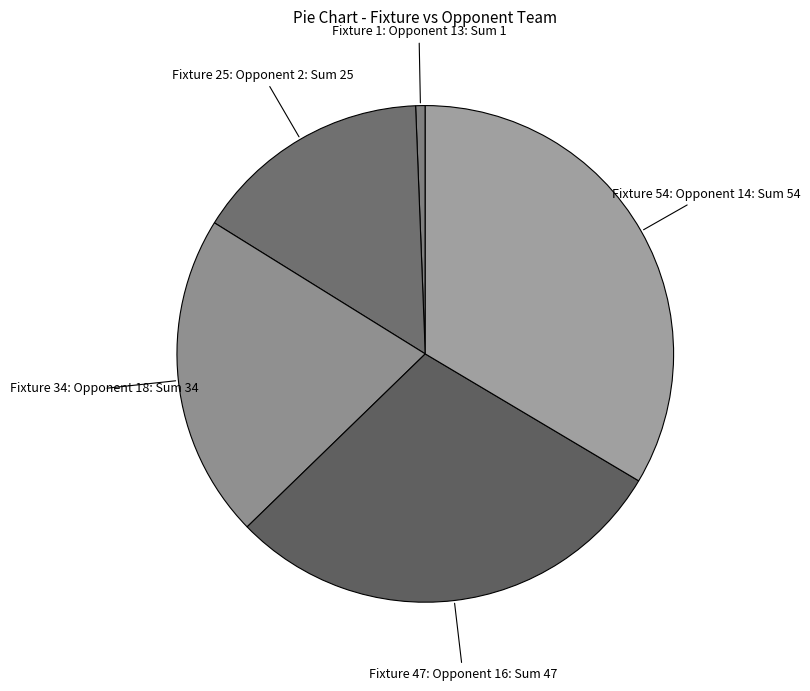

Rank the categories by value from lowest to highest.

Fixture 1: Opponent 13, Fixture 25: Opponent 2, Fixture 34: Opponent 18, Fixture 47: Opponent 16, Fixture 54: Opponent 14